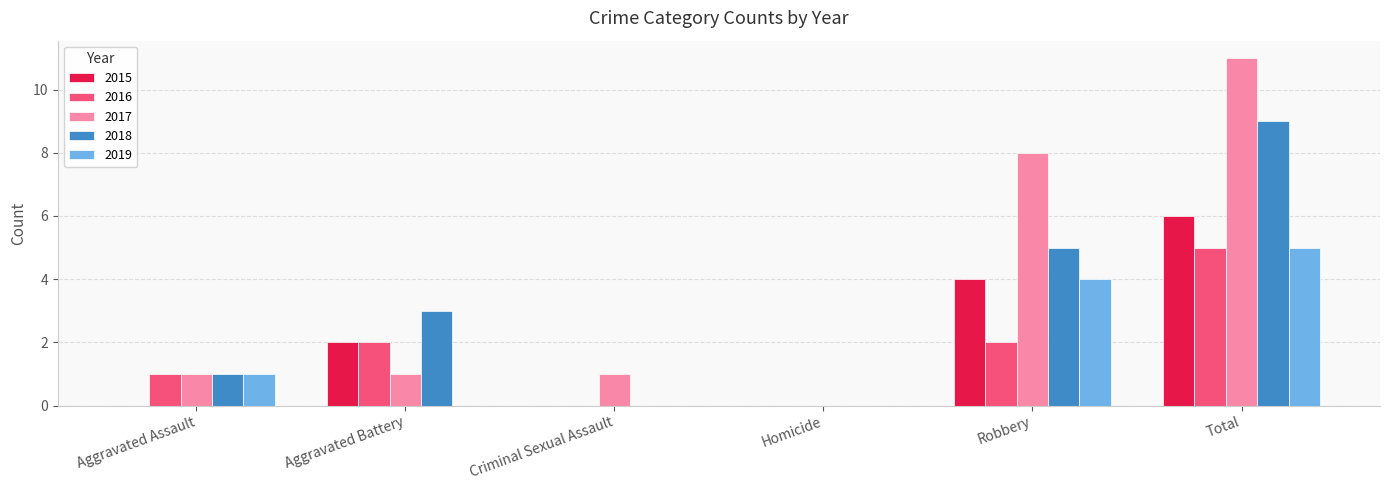

At which label is 2017 closest to 5?

Robbery